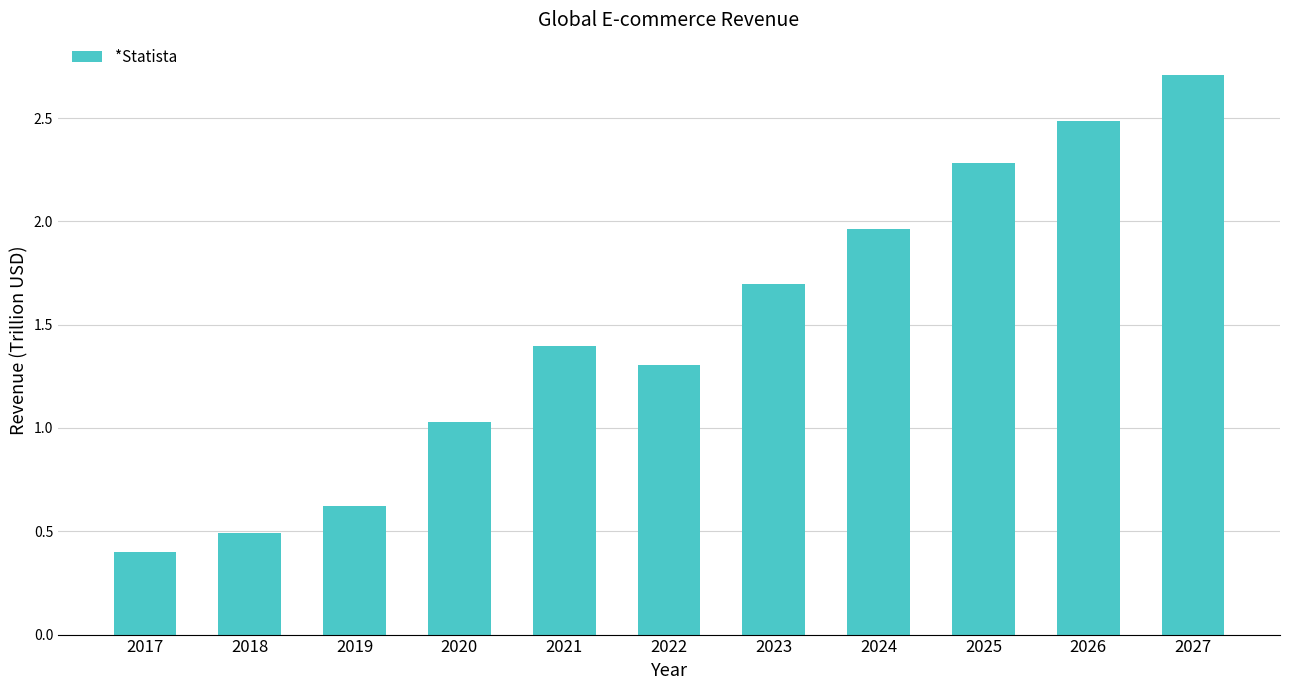

What is the ratio of the value at 2019 to the value at 2024?

0.3